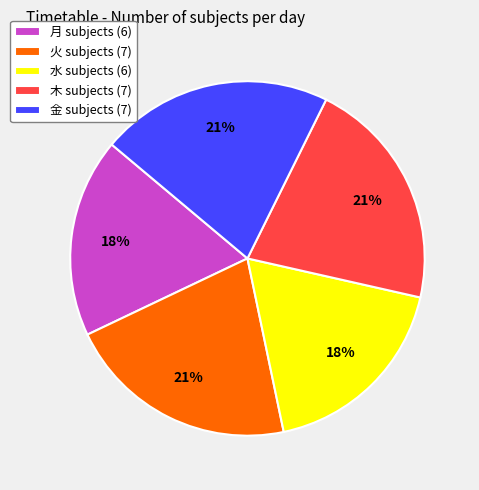

How many slices are in this pie chart?

5